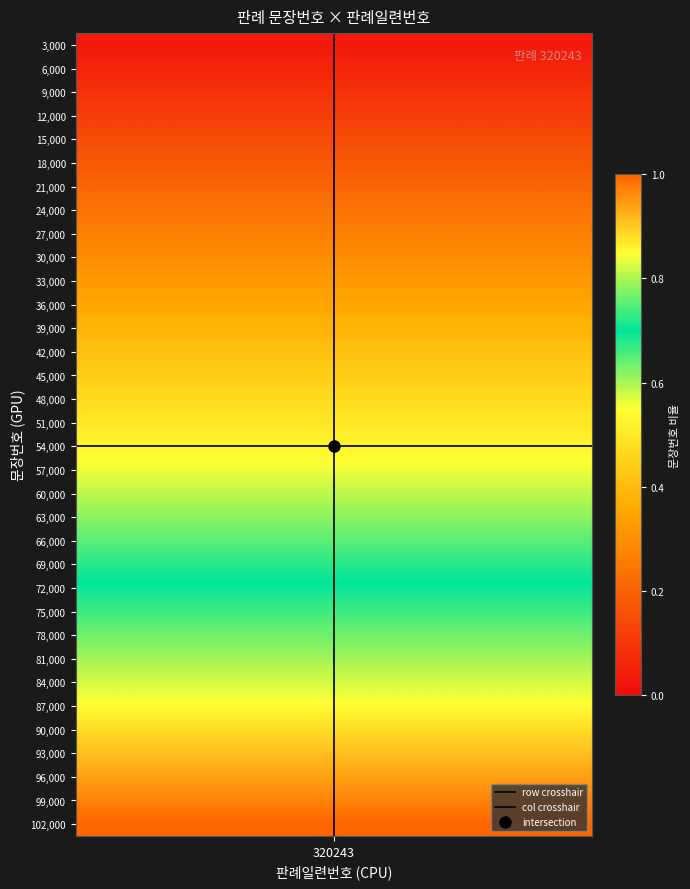

What is the sum of all col crosshair values?

1